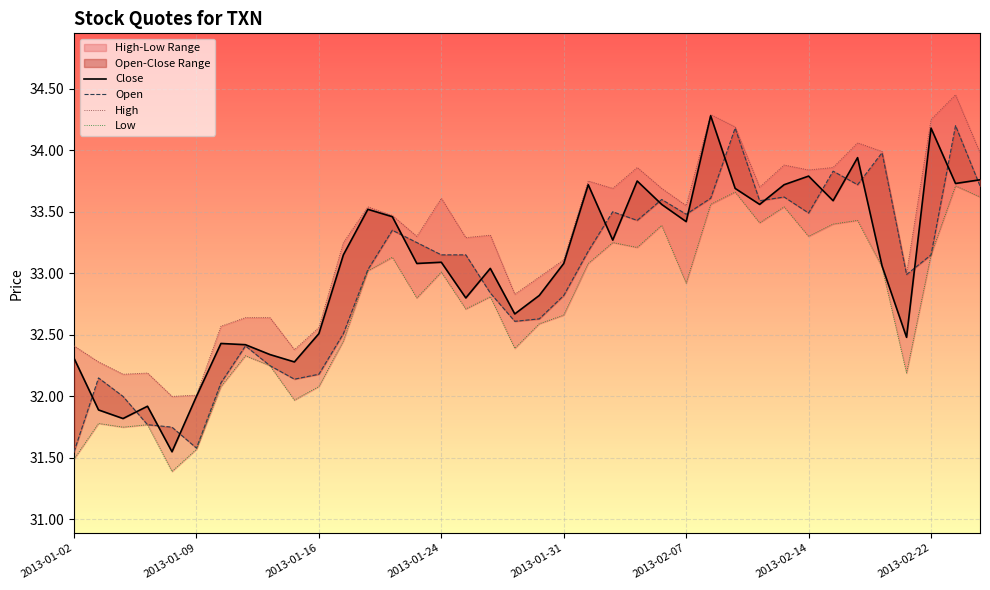

What is the sum of all High values?

1264.6